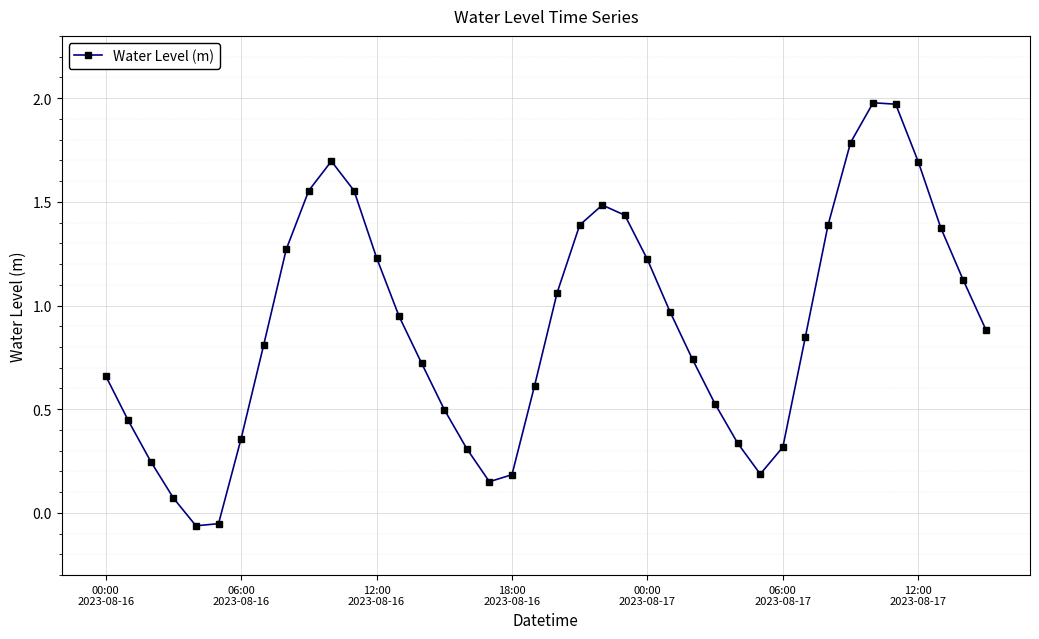

How many points are higher than both their immediate neighbors (excluding endpoints)?

3